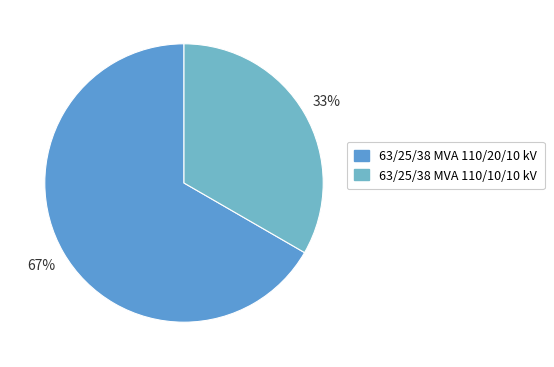

True or false: 63/25/38 MVA 110/20/10 kV accounts for 67% of the total.

True